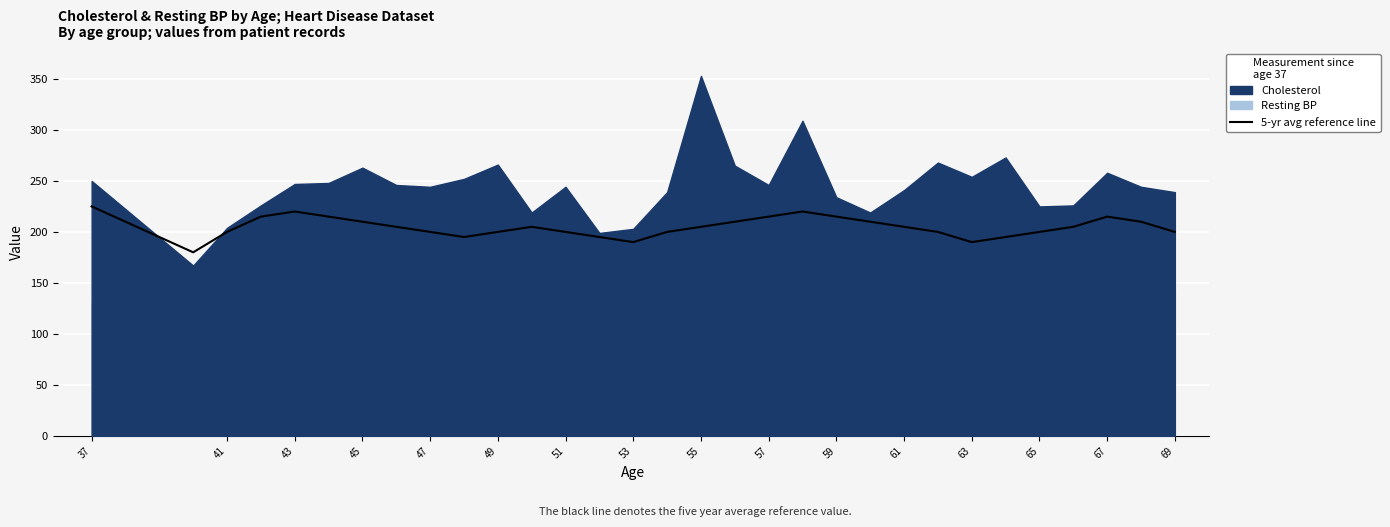

At which category does the chart reach its peak across all series?

37